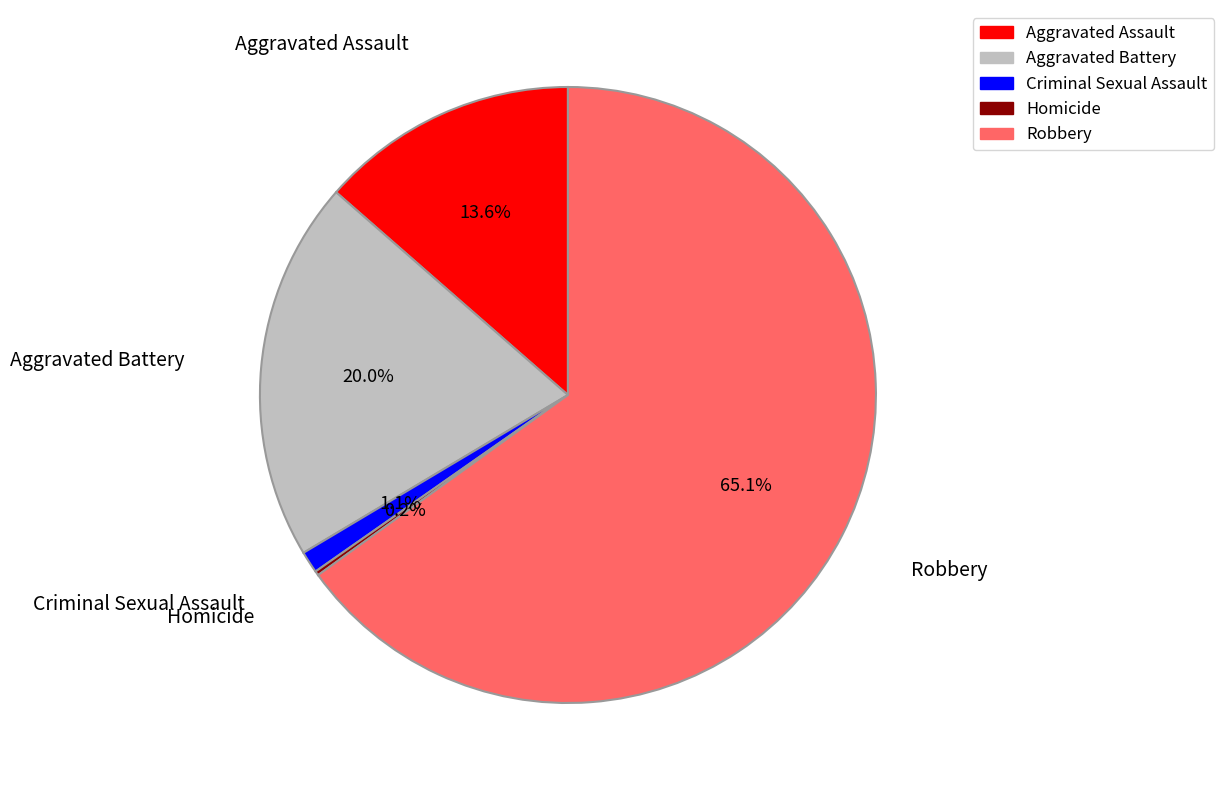

Is it true that Robbery is 65% of the pie?

True